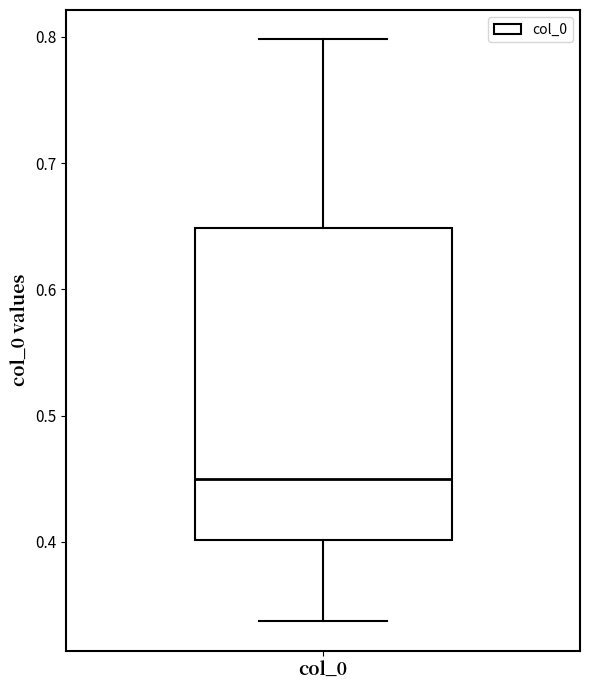

Where is the upper edge of the box for col_0 on the y-axis? The values are not printed on the chart, so give them approximately, as read against the axis.

0.65